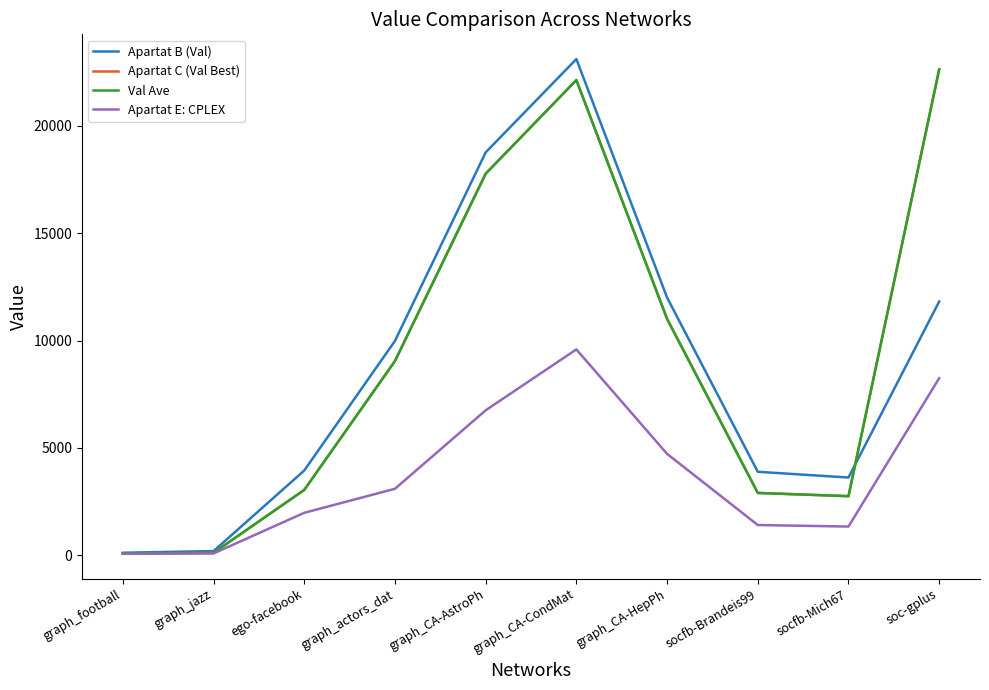

What is the sum of all Apartat C (Val Best) values?

91447